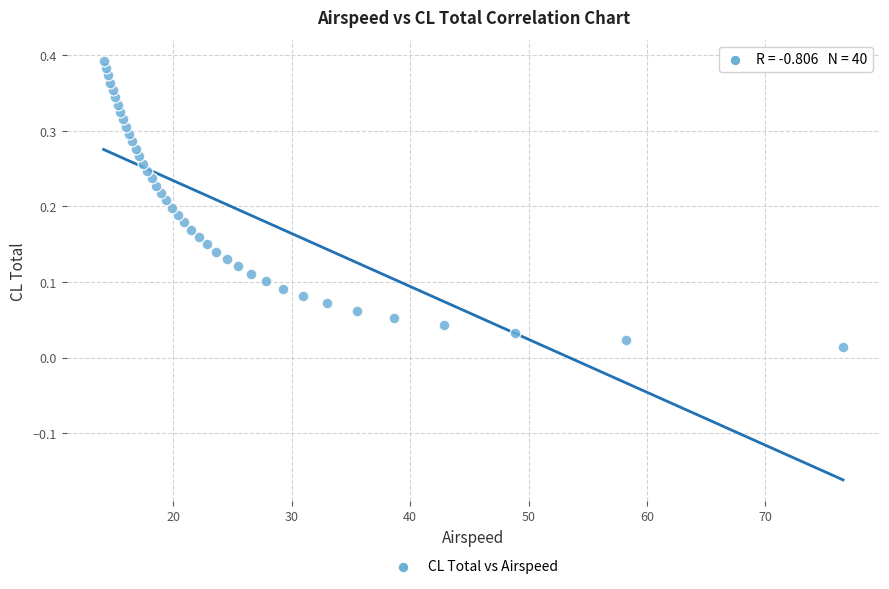

What is the range of X values (max minus min)?

62.4